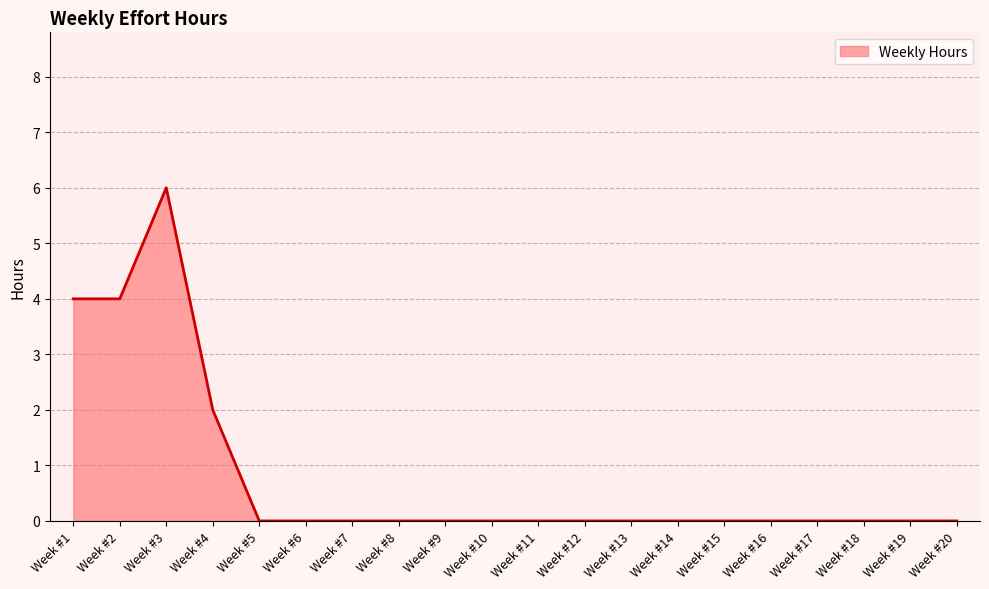

How many lines are shown in the chart?

1